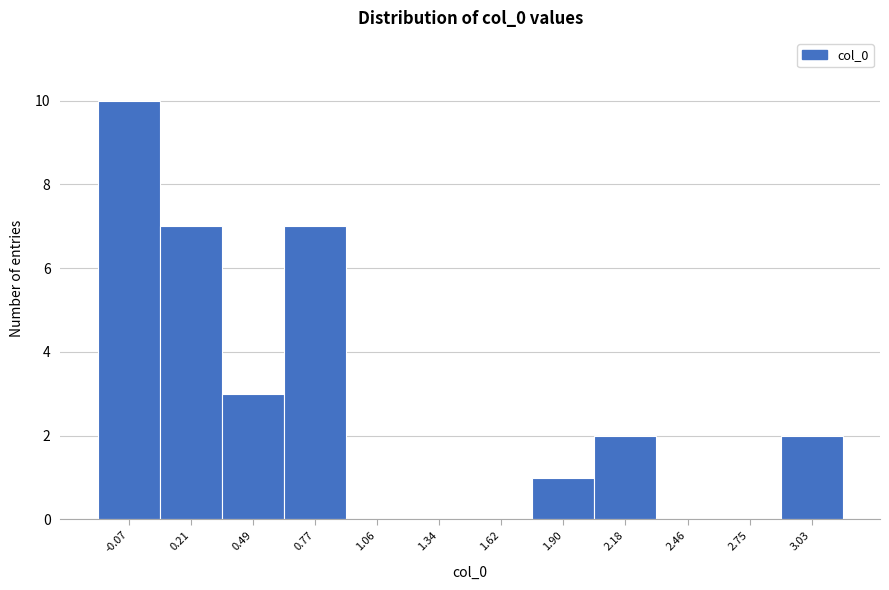

Reading right to left, list all the values displayed in this chart.

3.03=2	2.75=0	2.46=0	2.18=2	1.90=1	1.62=0	1.34=0	1.06=0	0.77=7	0.49=3	0.21=7	-0.07=10